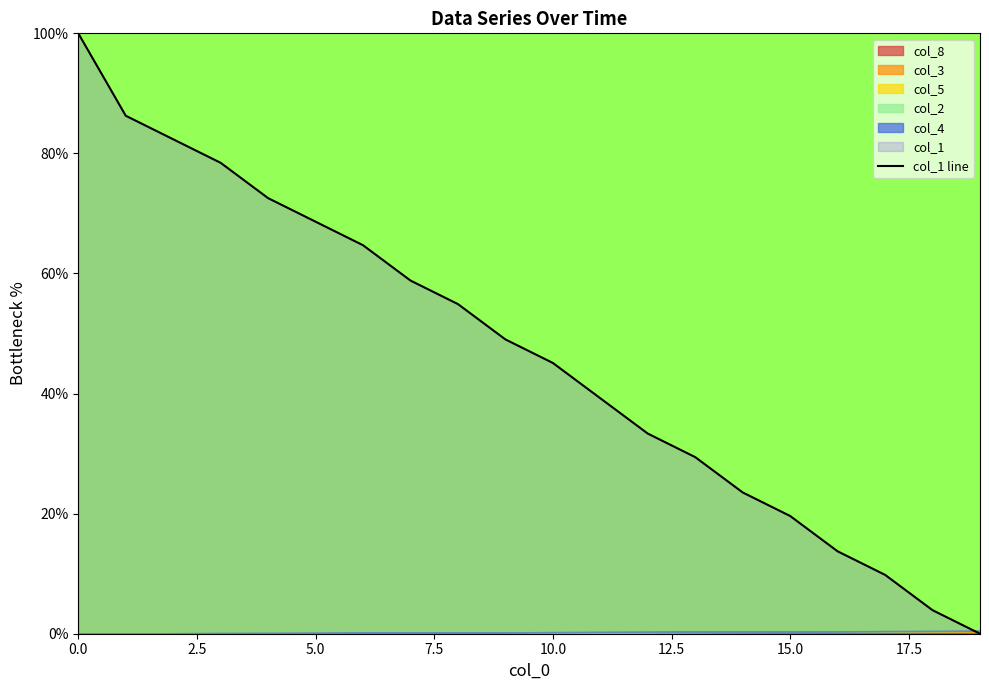

What is the sum of all values?

933.3